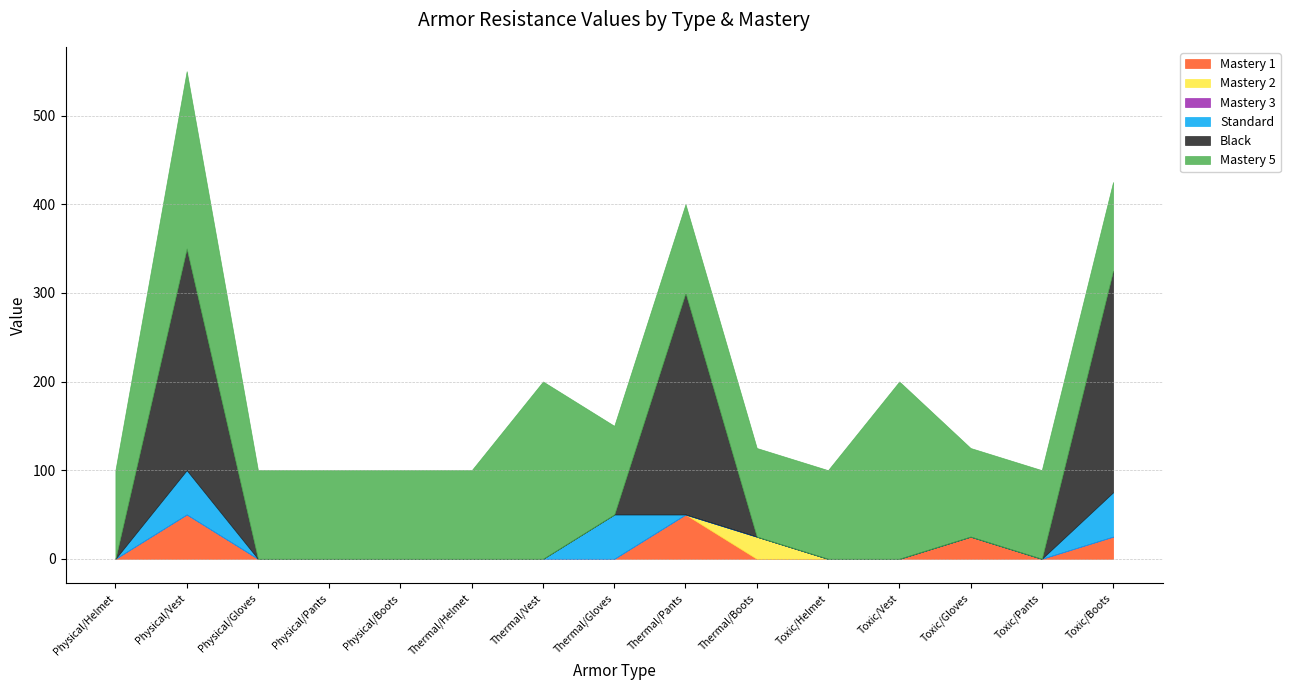

What is the label of the 7th point from the left?

Thermal/Vest